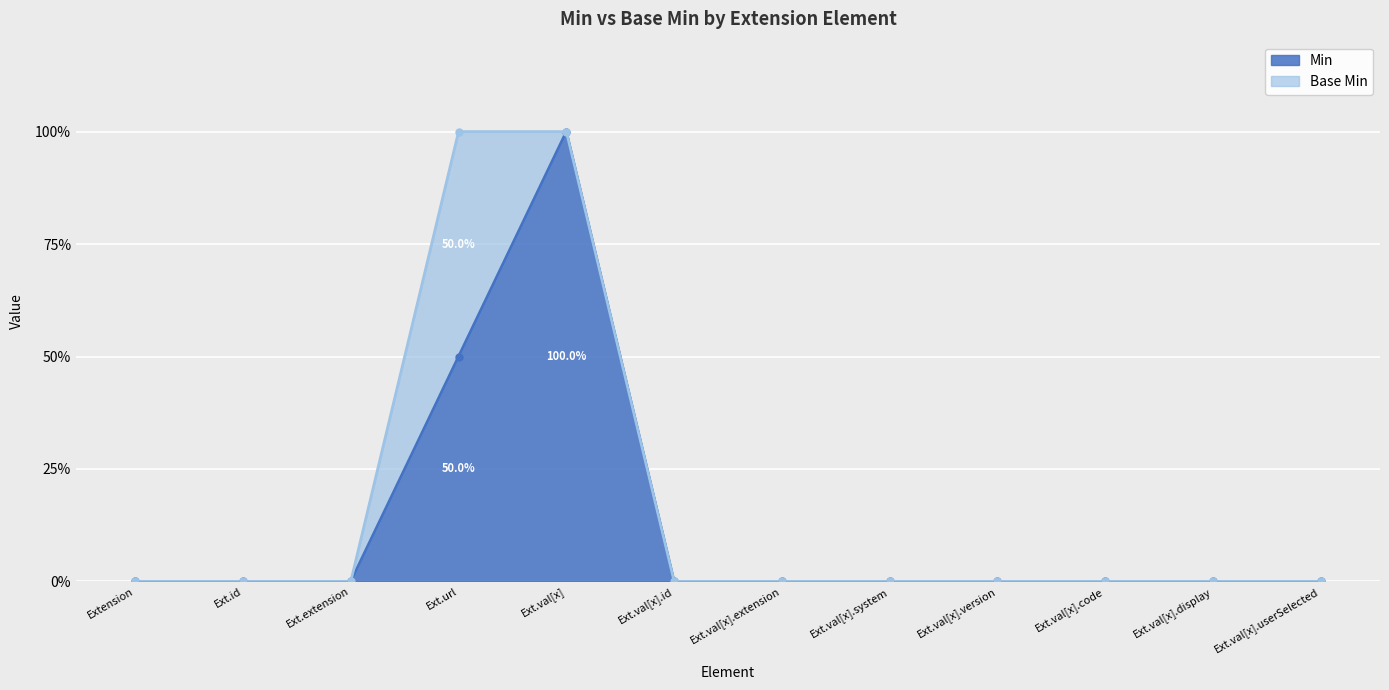

The value of Min at Ext.val[x].display is 39. True or false?

False